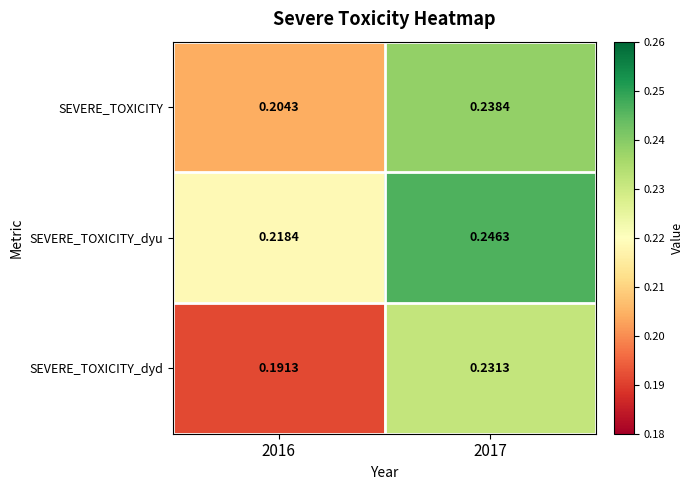

What is the total value across all series at 2016?

0.6